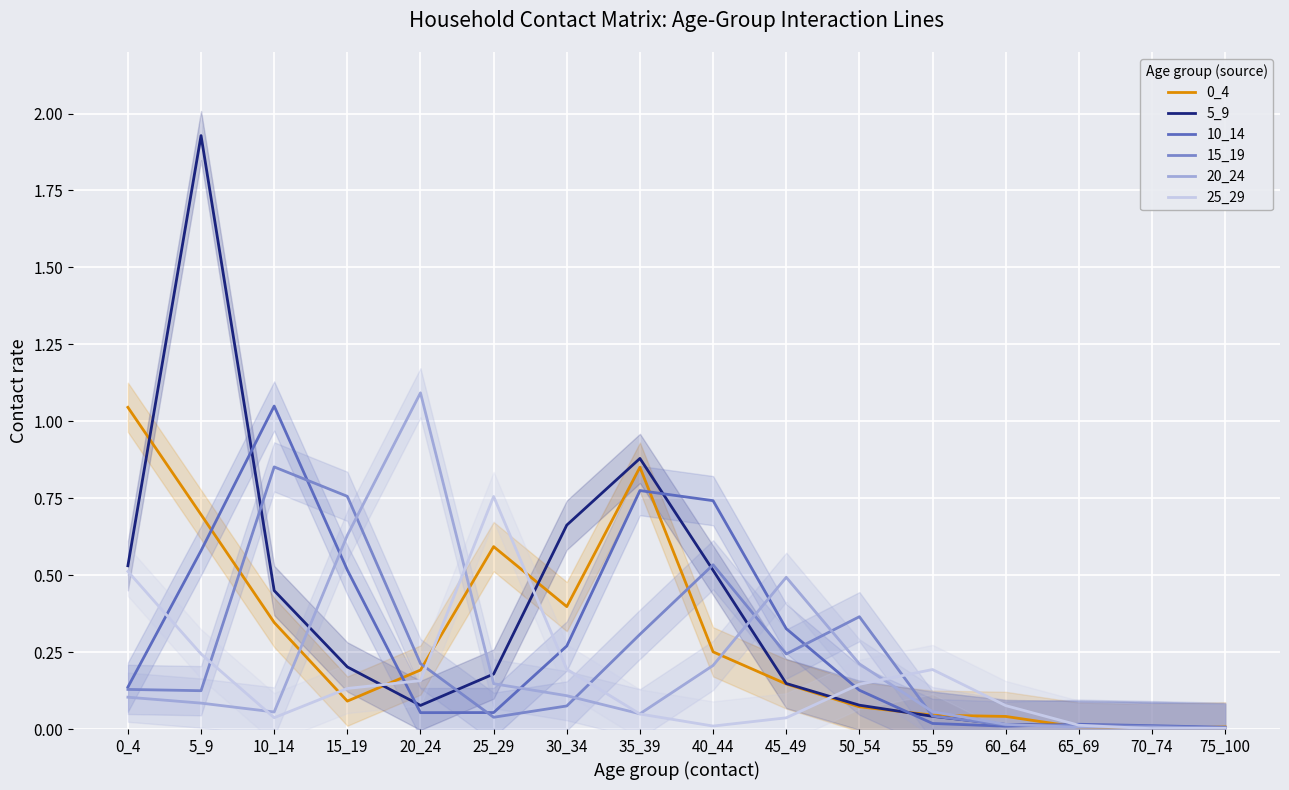

Which has a higher value, 50_54 or 35_39?

35_39